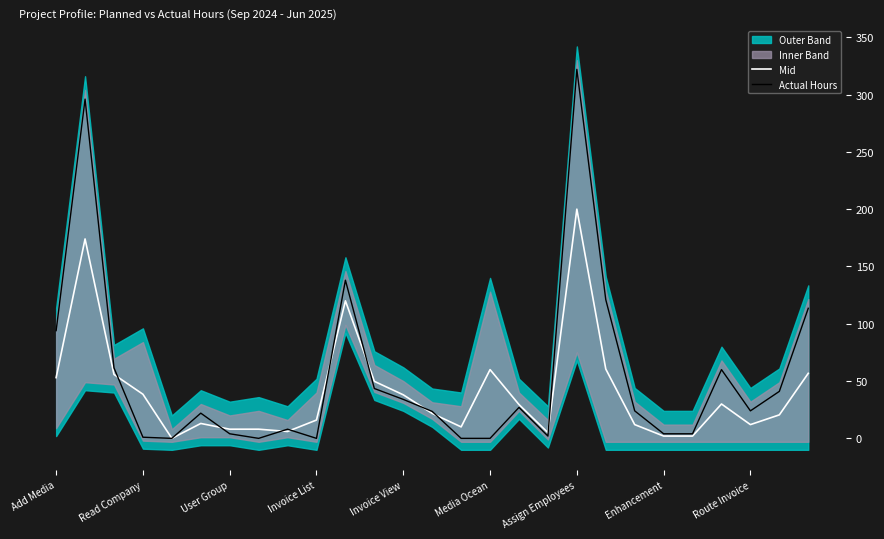

Rank the series at 17 from lowest to highest value.

Actual Hours, Mid